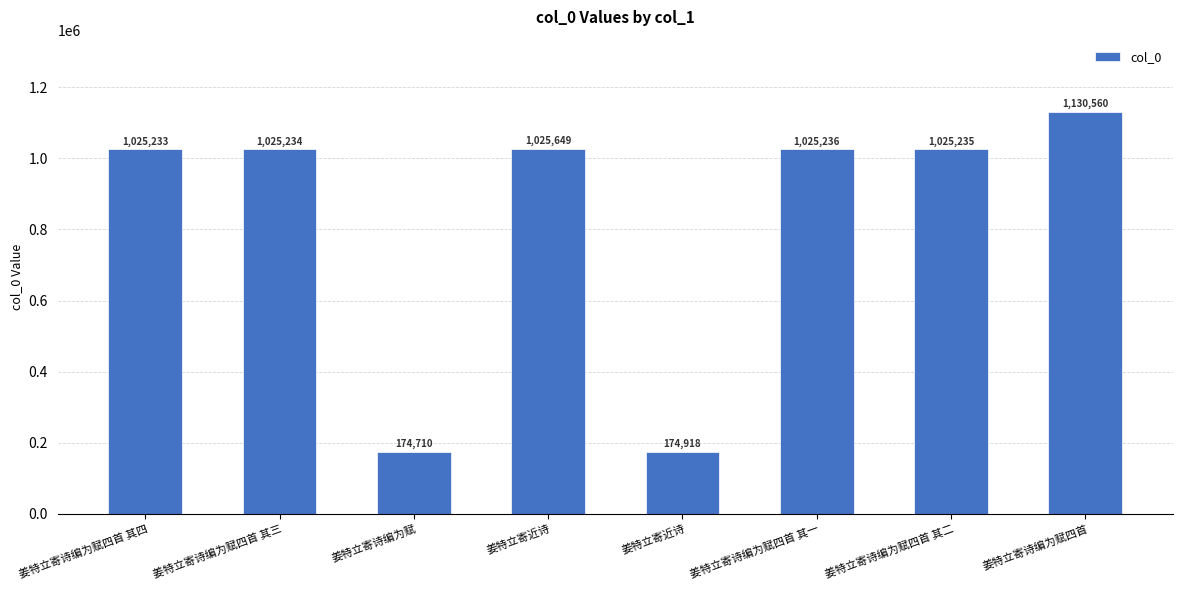

How many categories are shown in the chart?

8